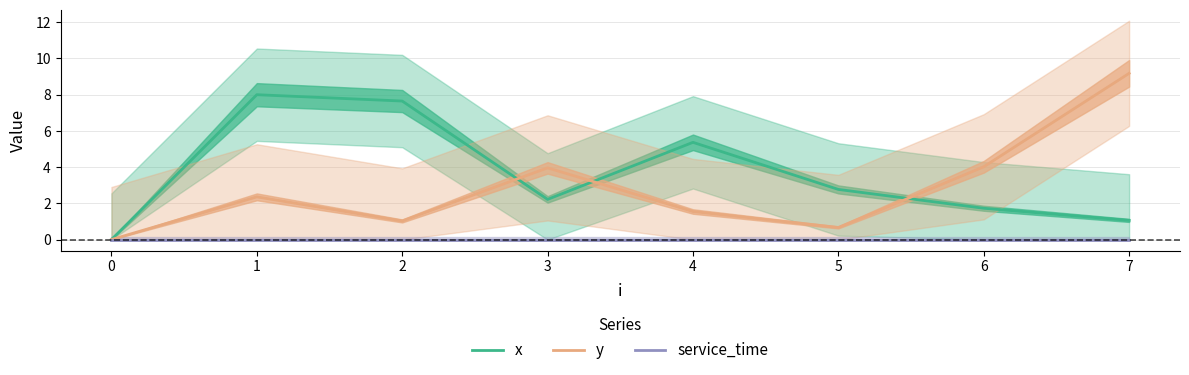

Where does the y series first go above 2?

1